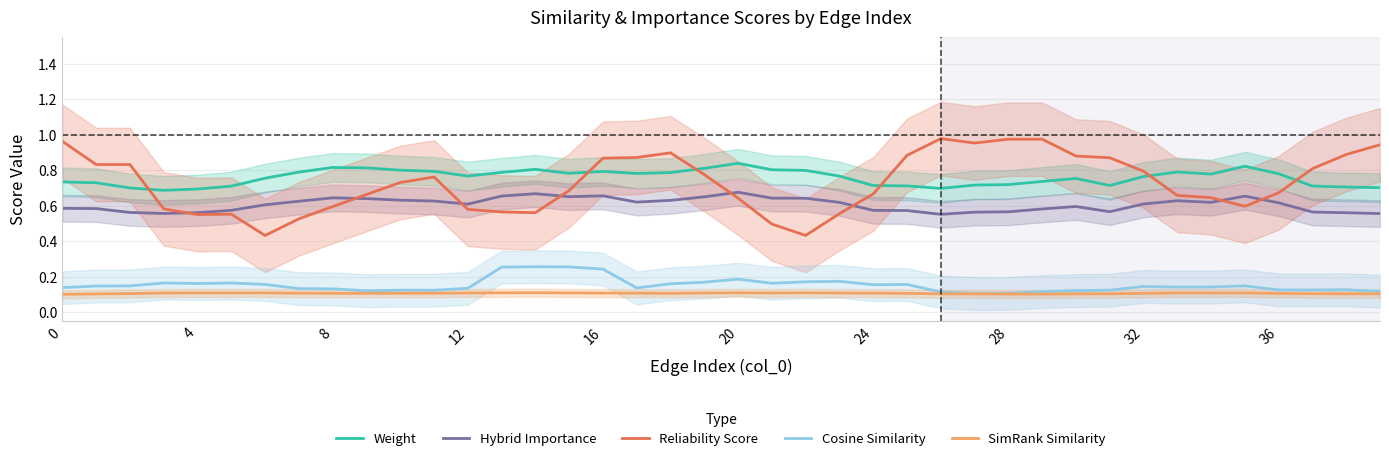

True or false: SimRank Similarity and Reliability Score intersect in this chart.

False